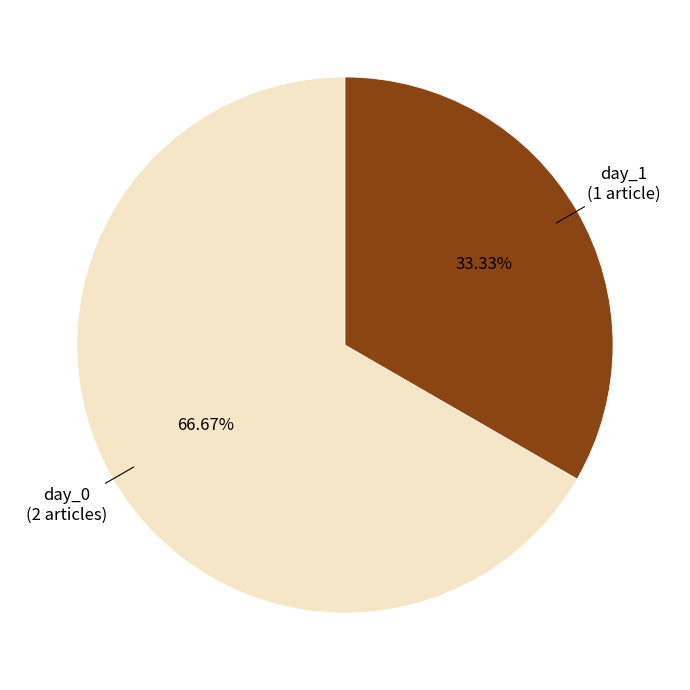

Which category has the biggest portion of the pie?

day_0